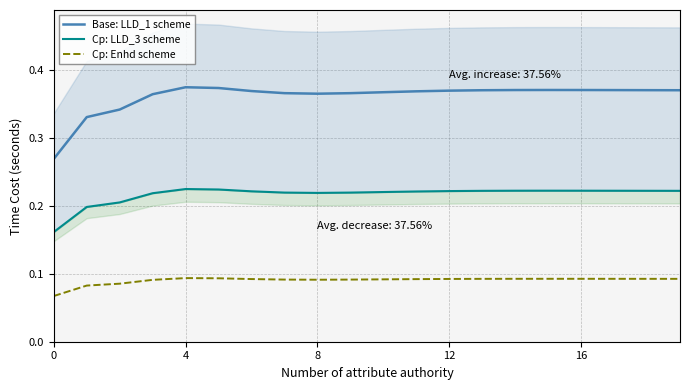

Does the chart have visible grid lines?

Yes